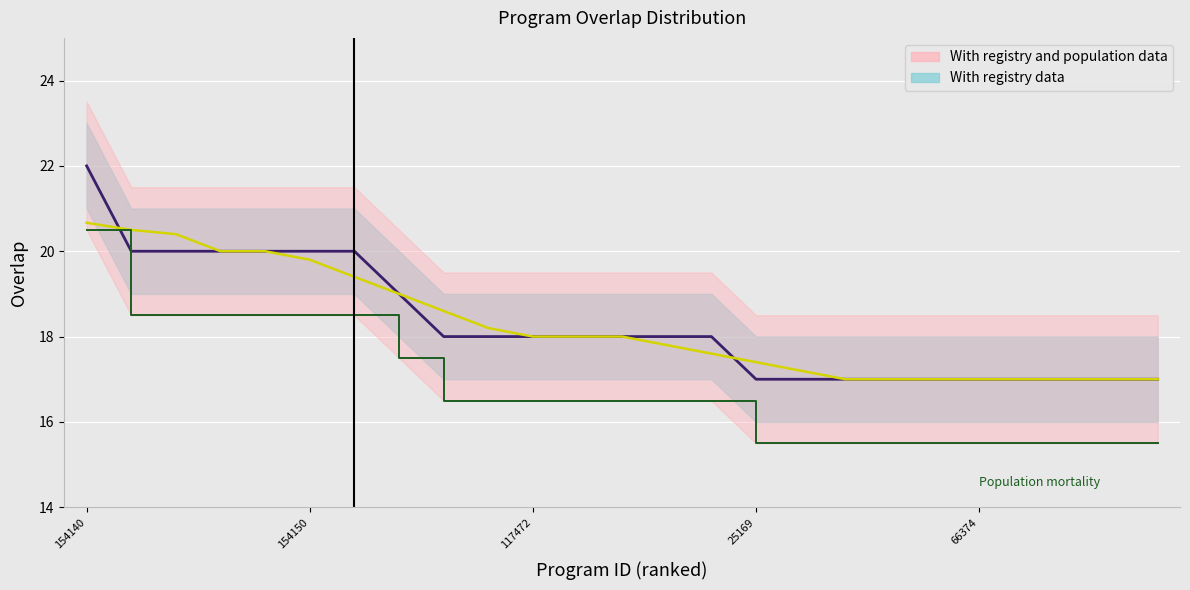

Where do With registry data (line) and With registry and population data (line) first cross each other?

154140 and 154150